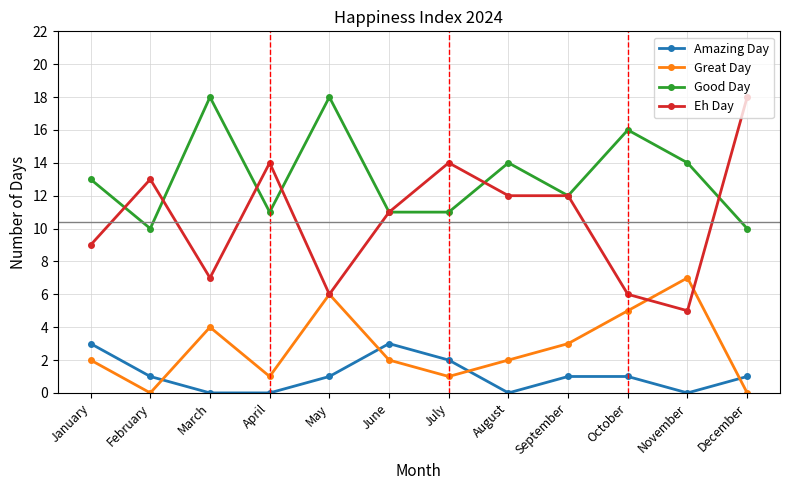

What is the total value across all series at August?

28